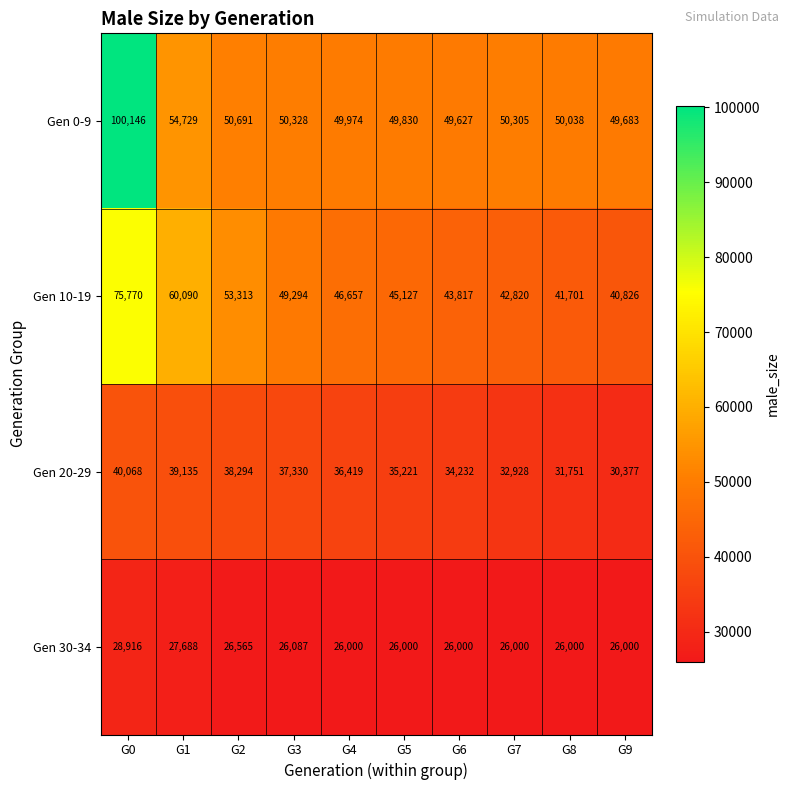

At G0, list the series in order from smallest to largest.

Gen 30-34, Gen 20-29, Gen 10-19, Gen 0-9